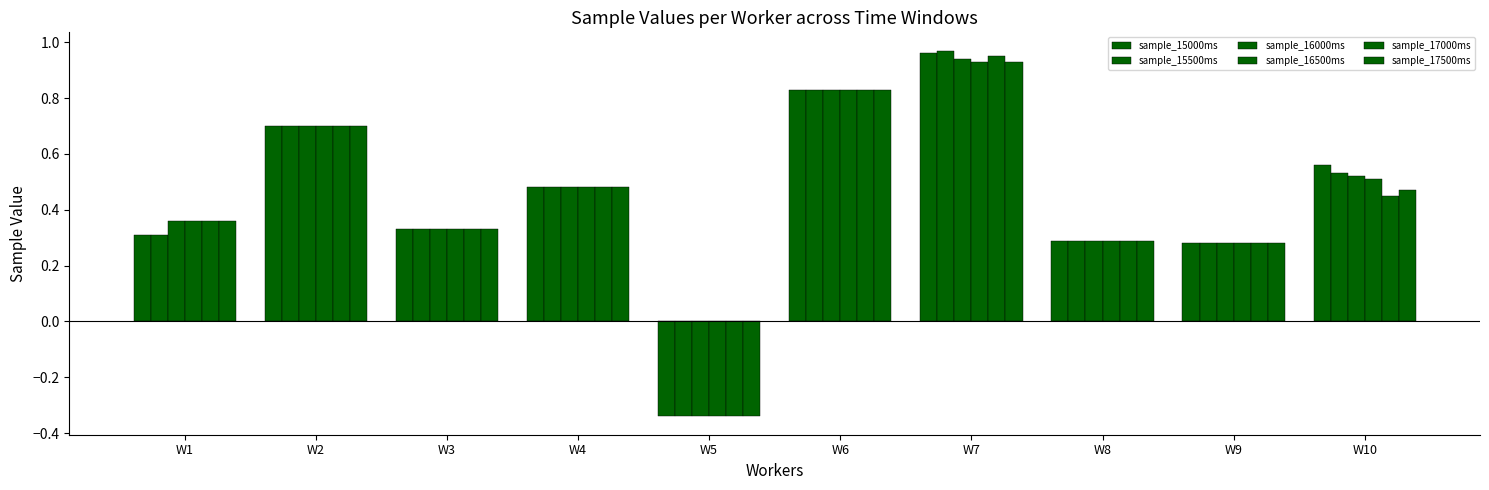

How many values in sample_15000ms are above zero?

9